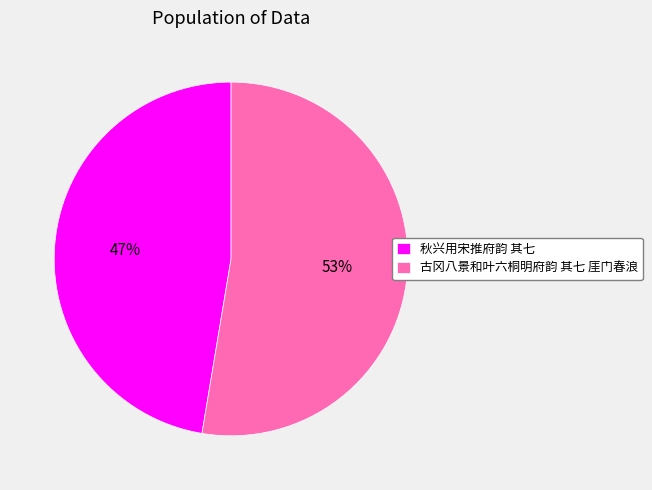

To the nearest percent, what is the combined percentage of 古冈八景和叶六桐明府韵 其七 厓门春浪 and 秋兴用宋推府韵 其七?

100%